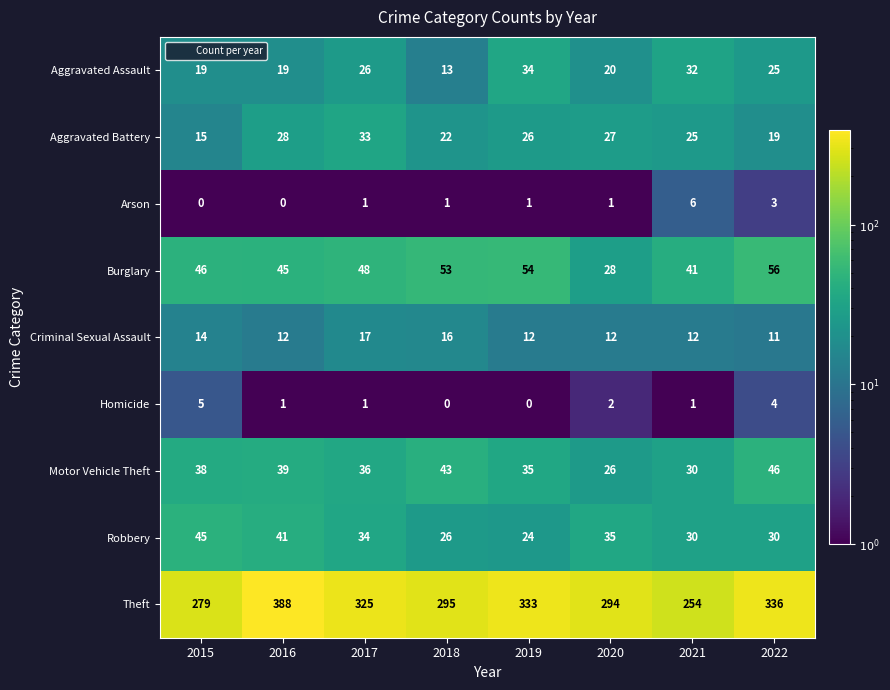

True or false: Arson has a value of 2 at 2016.

False